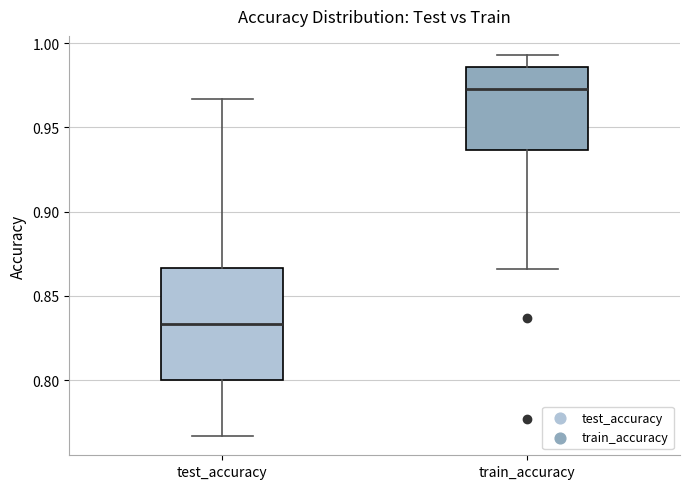

Reading left to right, read every box against the y-axis: the position of its median line, the range the box covers, and the ends of its whiskers. The values are not printed on the chart, so give them approximately, as read against the axis.

test_accuracy: median 0.835, box 0.800 to 0.865, whiskers 0.765 to 0.965
train_accuracy: median 0.975, box 0.935 to 0.985, whiskers 0.865 to 0.995